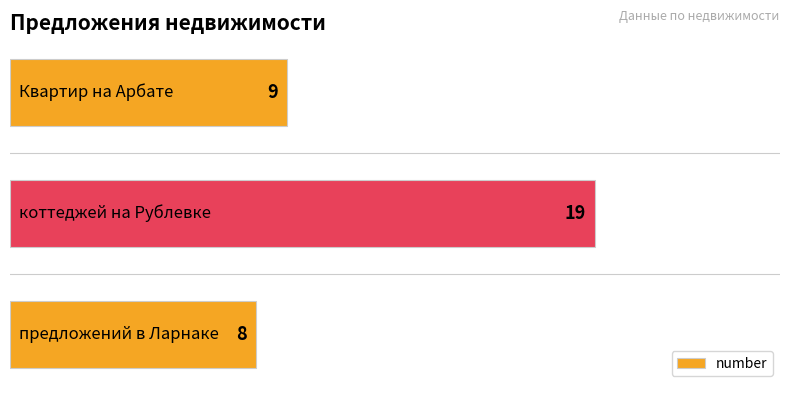

How many data points does each series have?

3